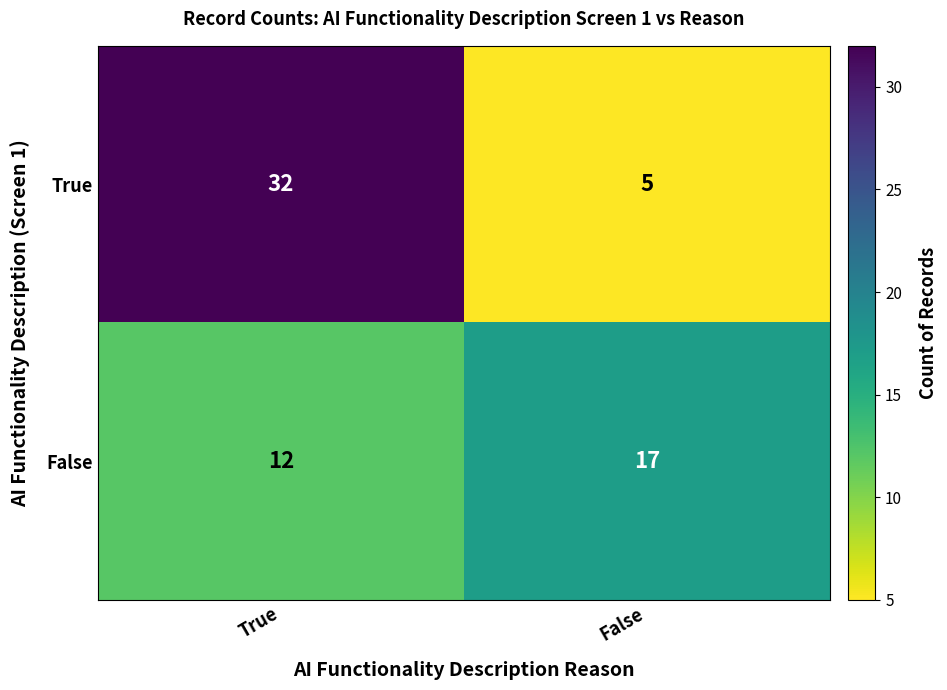

What is the difference between the True values at False and True?

27